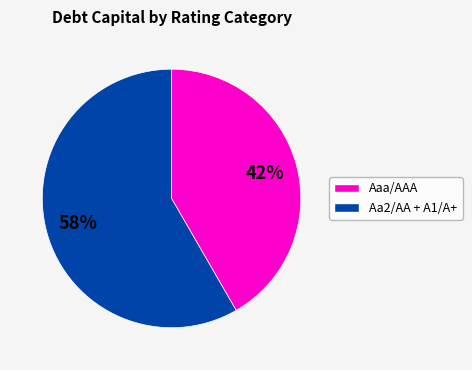

Is there any slice that represents more than half of the pie?

Yes